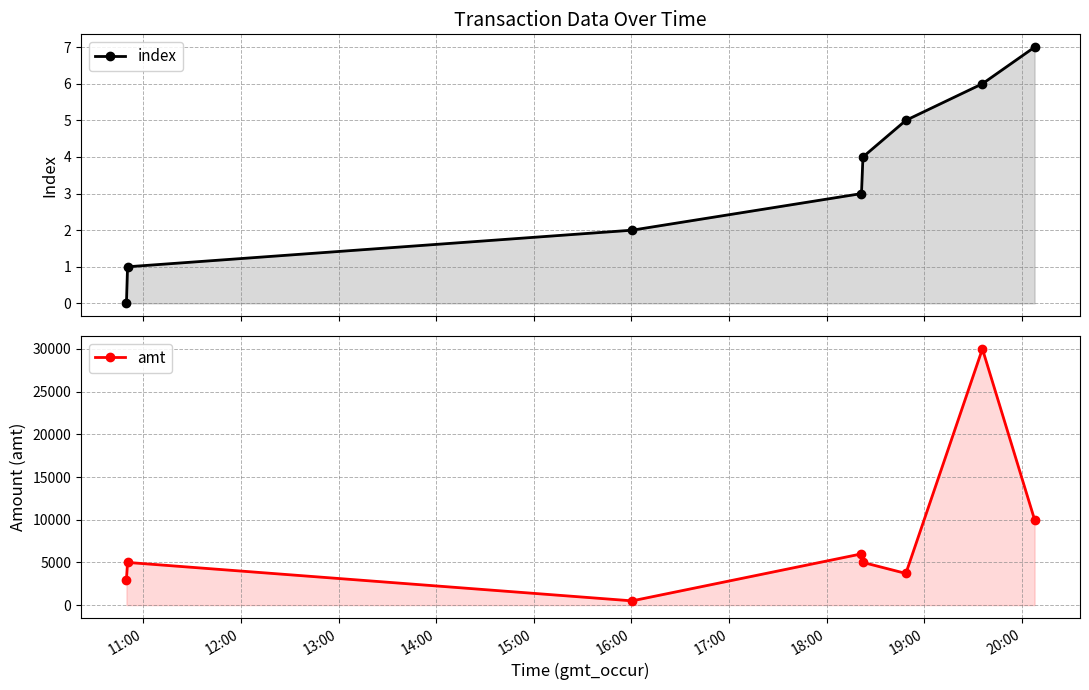

True or false: index and amt intersect in this chart.

False